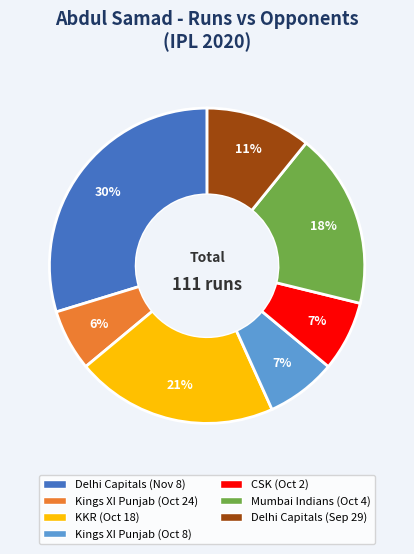

To the nearest percent, what is the average slice percentage?

14%